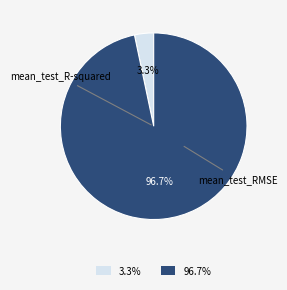

Does any single category account for the majority?

Yes